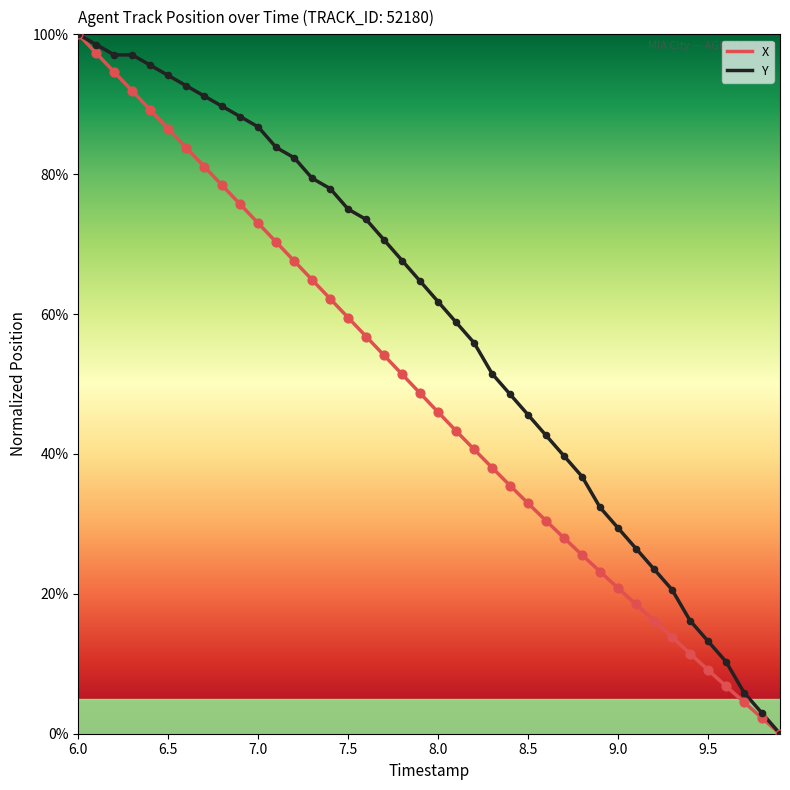

What are all the series names shown in the legend?

X, Y